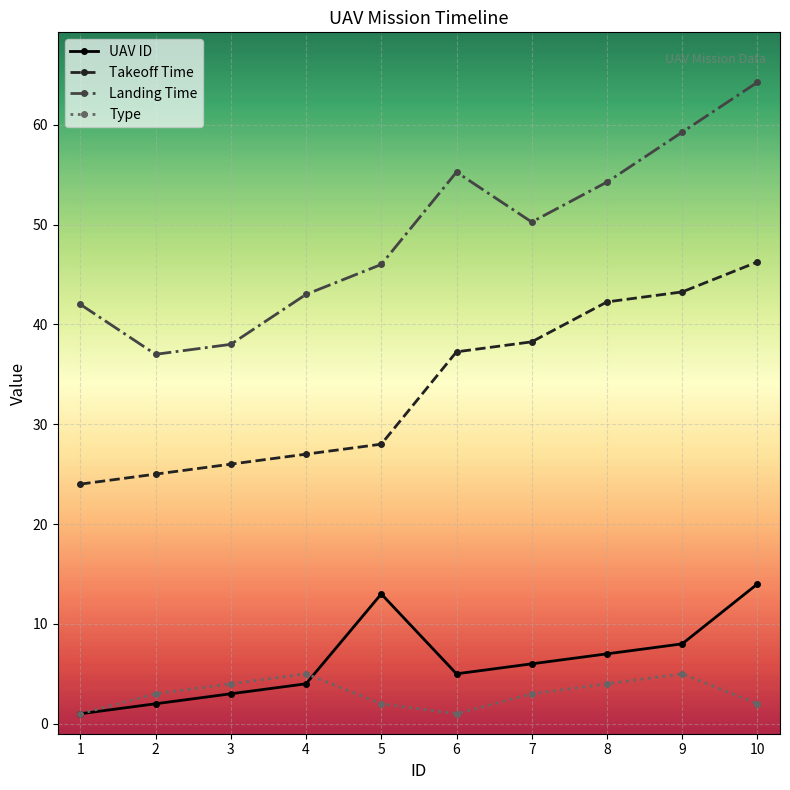

What is the minimum value for Type?

1.0